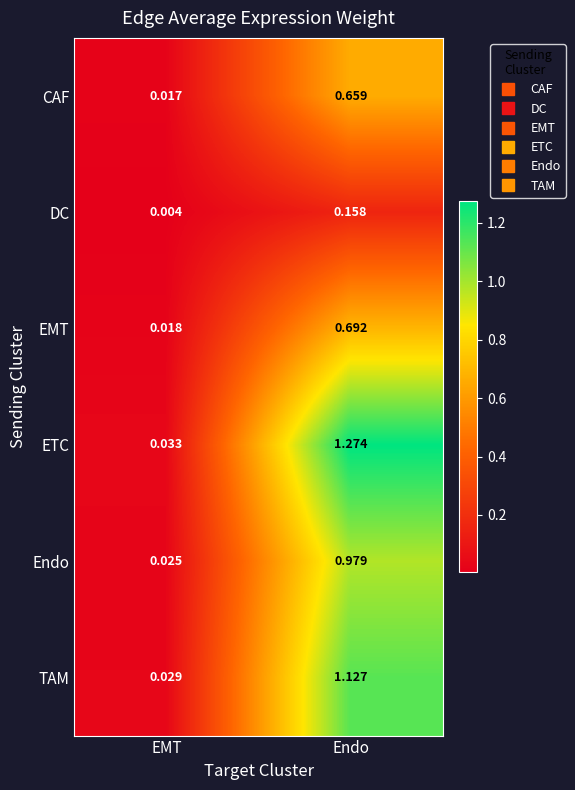

Which category has the lowest value in the Endo series?

EMT